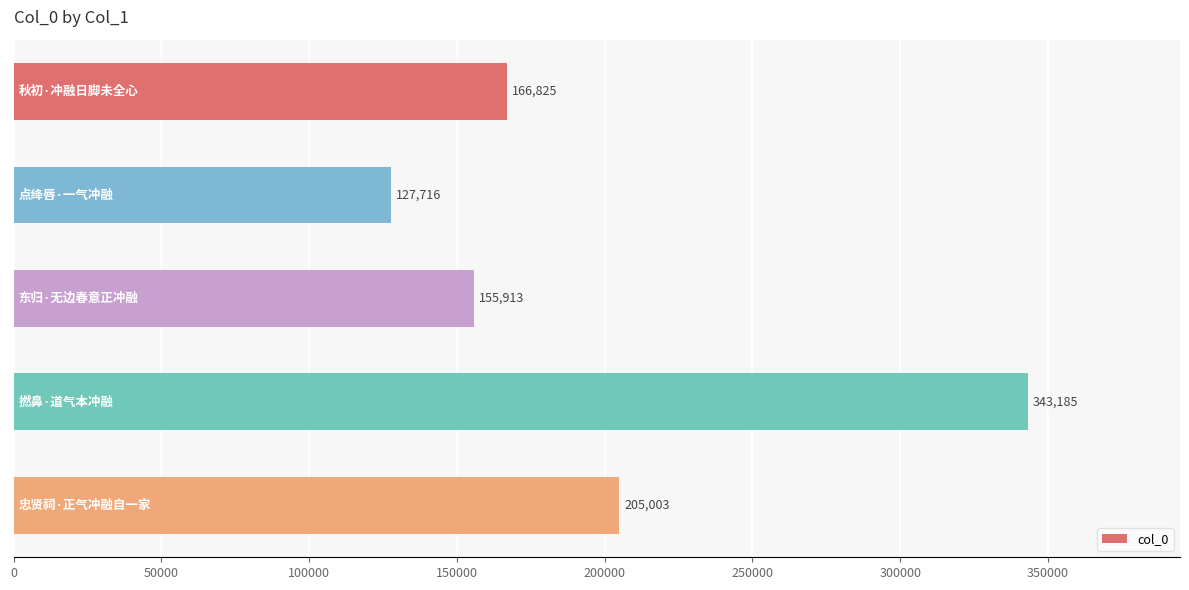

What is the smallest value displayed?

127716